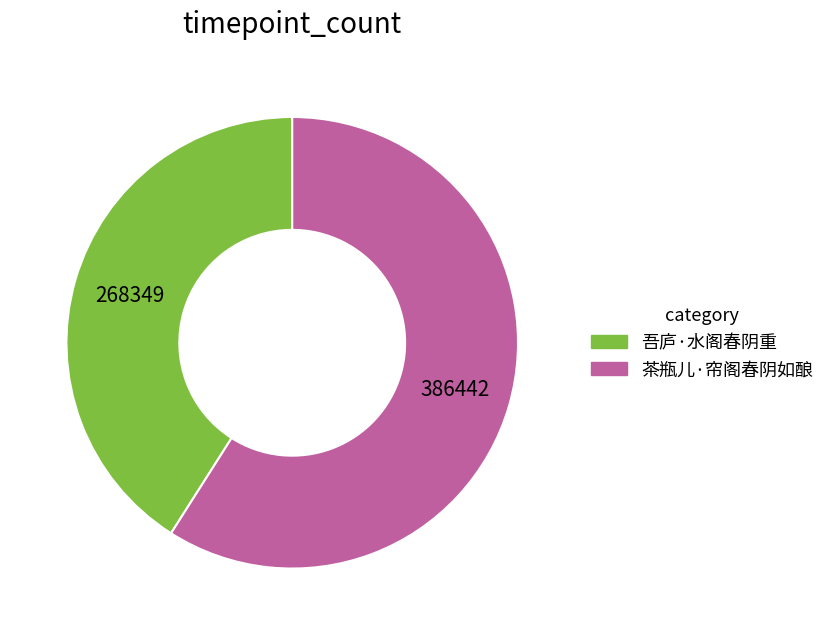

Which category has the biggest portion of the pie?

茶瓶儿·帘阁春阴如酿